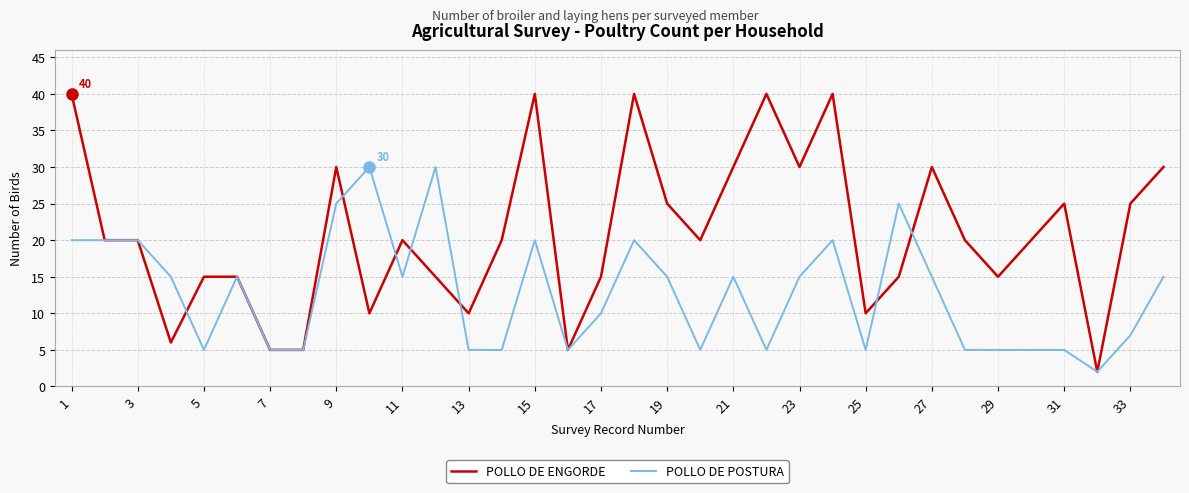

What is the maximum value shown in the chart?

40